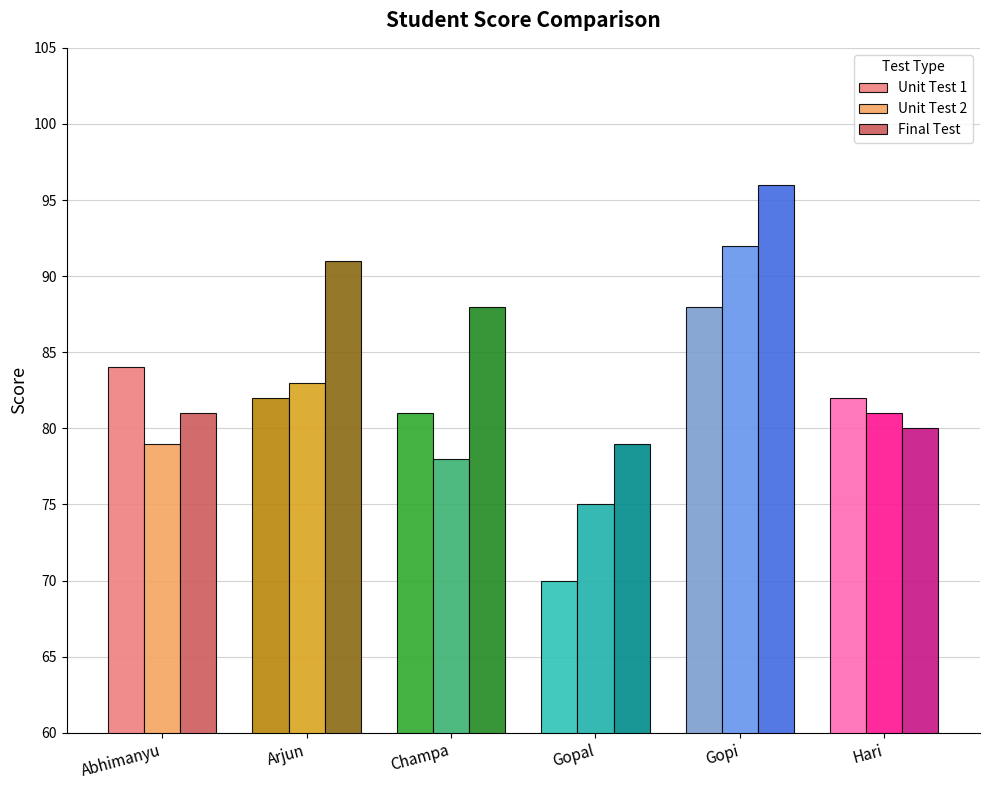

What is the difference between the Unit Test 1 values at Champa and Abhimanyu?

3